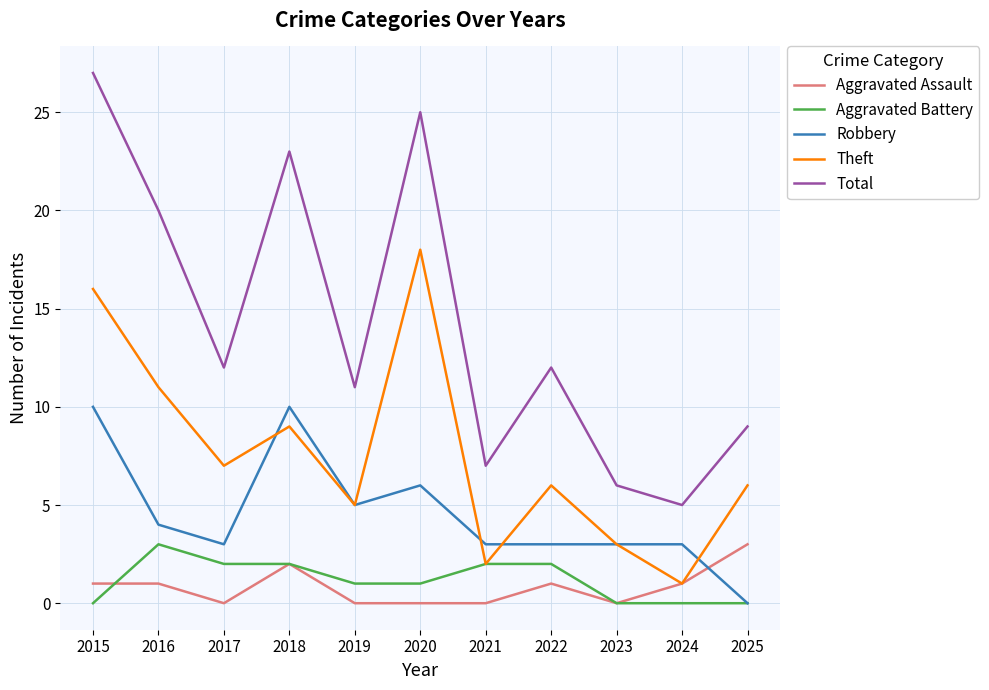

Is the value of Theft at 2025 greater than the value of Aggravated Battery at 2022?

Yes